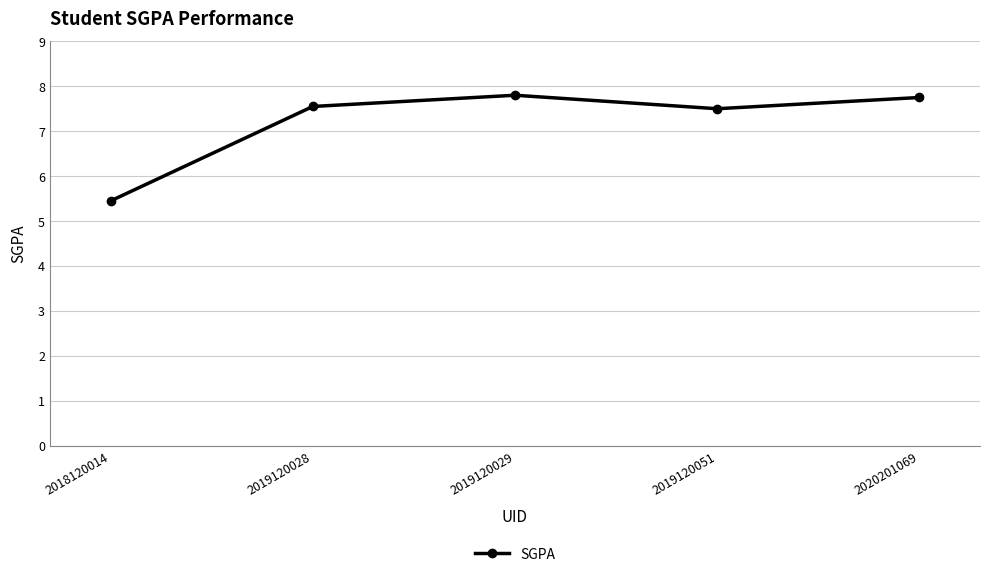

At which category does the data reach its first local valley?

2019120051